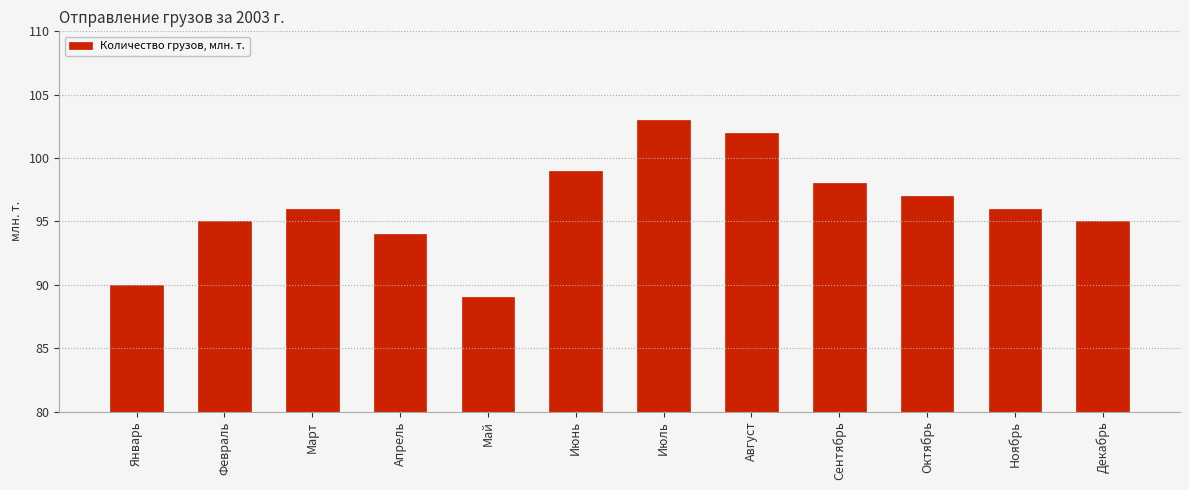

What is the sum of the values at Август and Март?

198